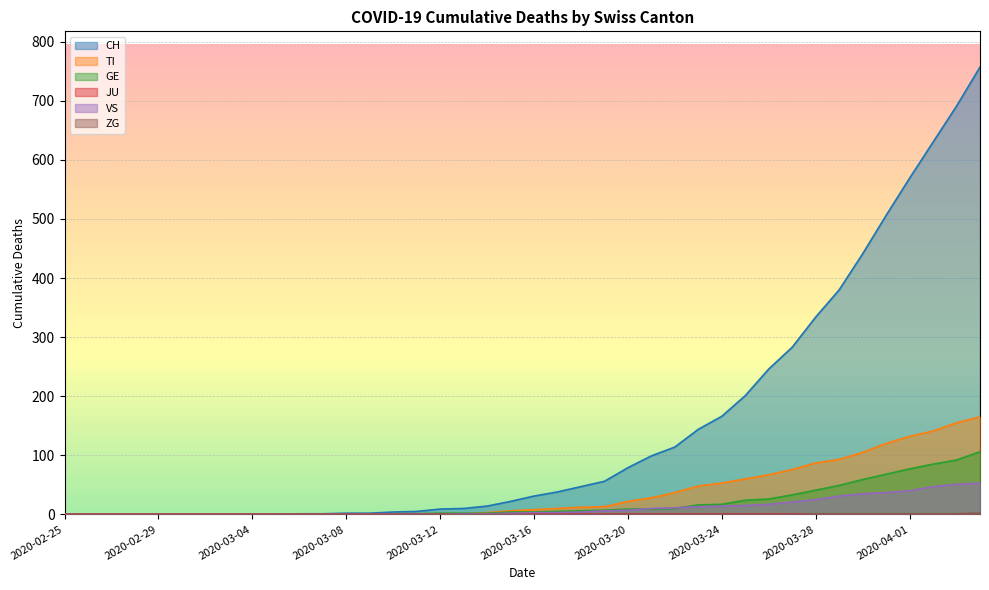

At how many categories does at least one series exceed 552?

4